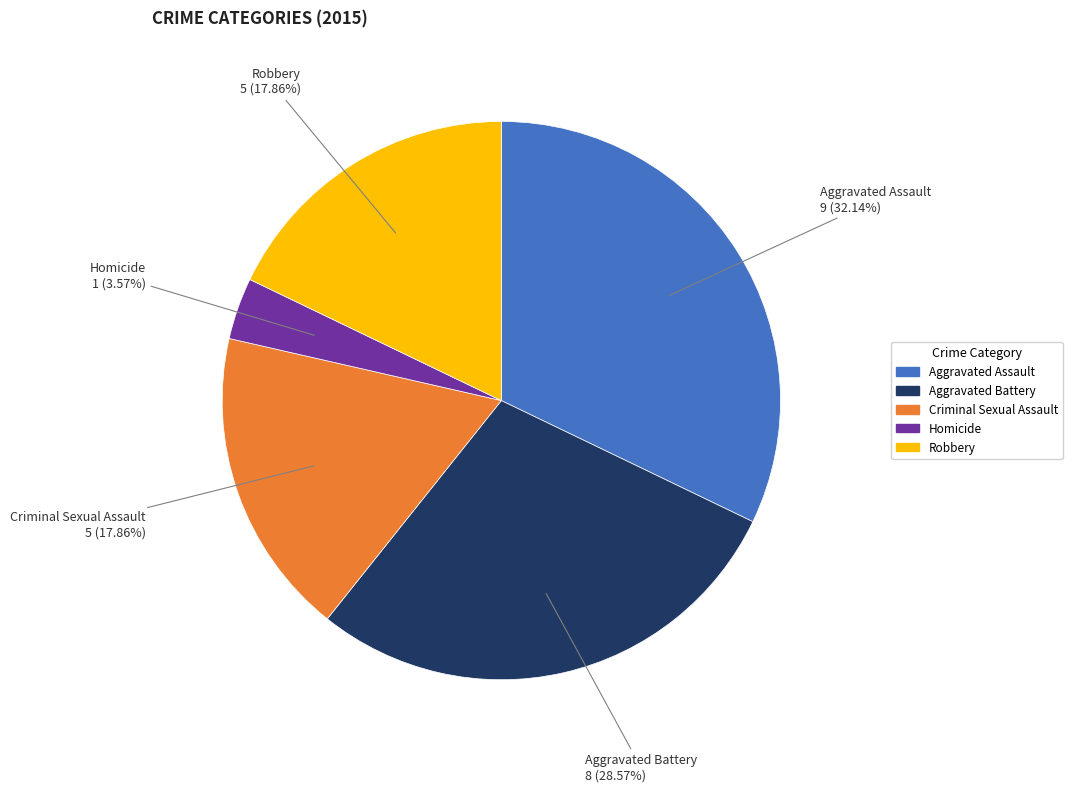

Which category has the smallest portion of the pie?

Homicide